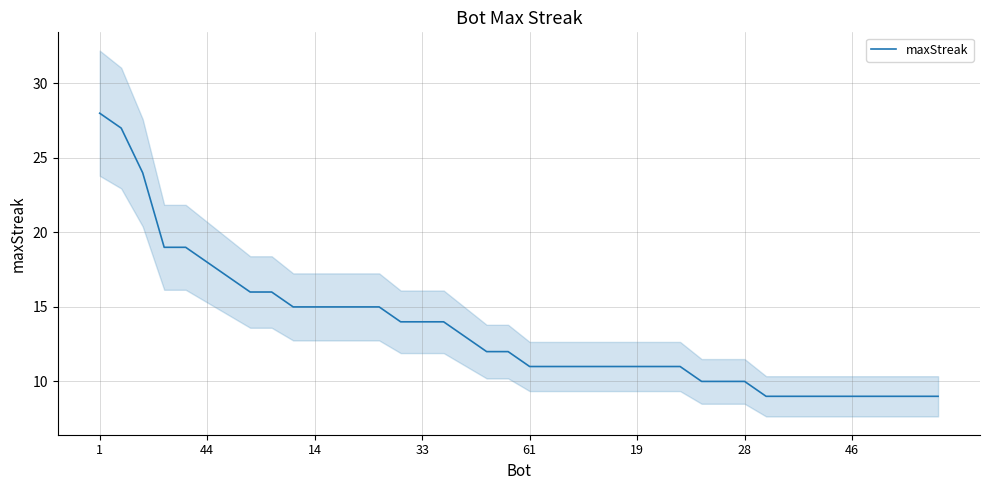

The maxStreak series shows 19 at 33. True or false?

False